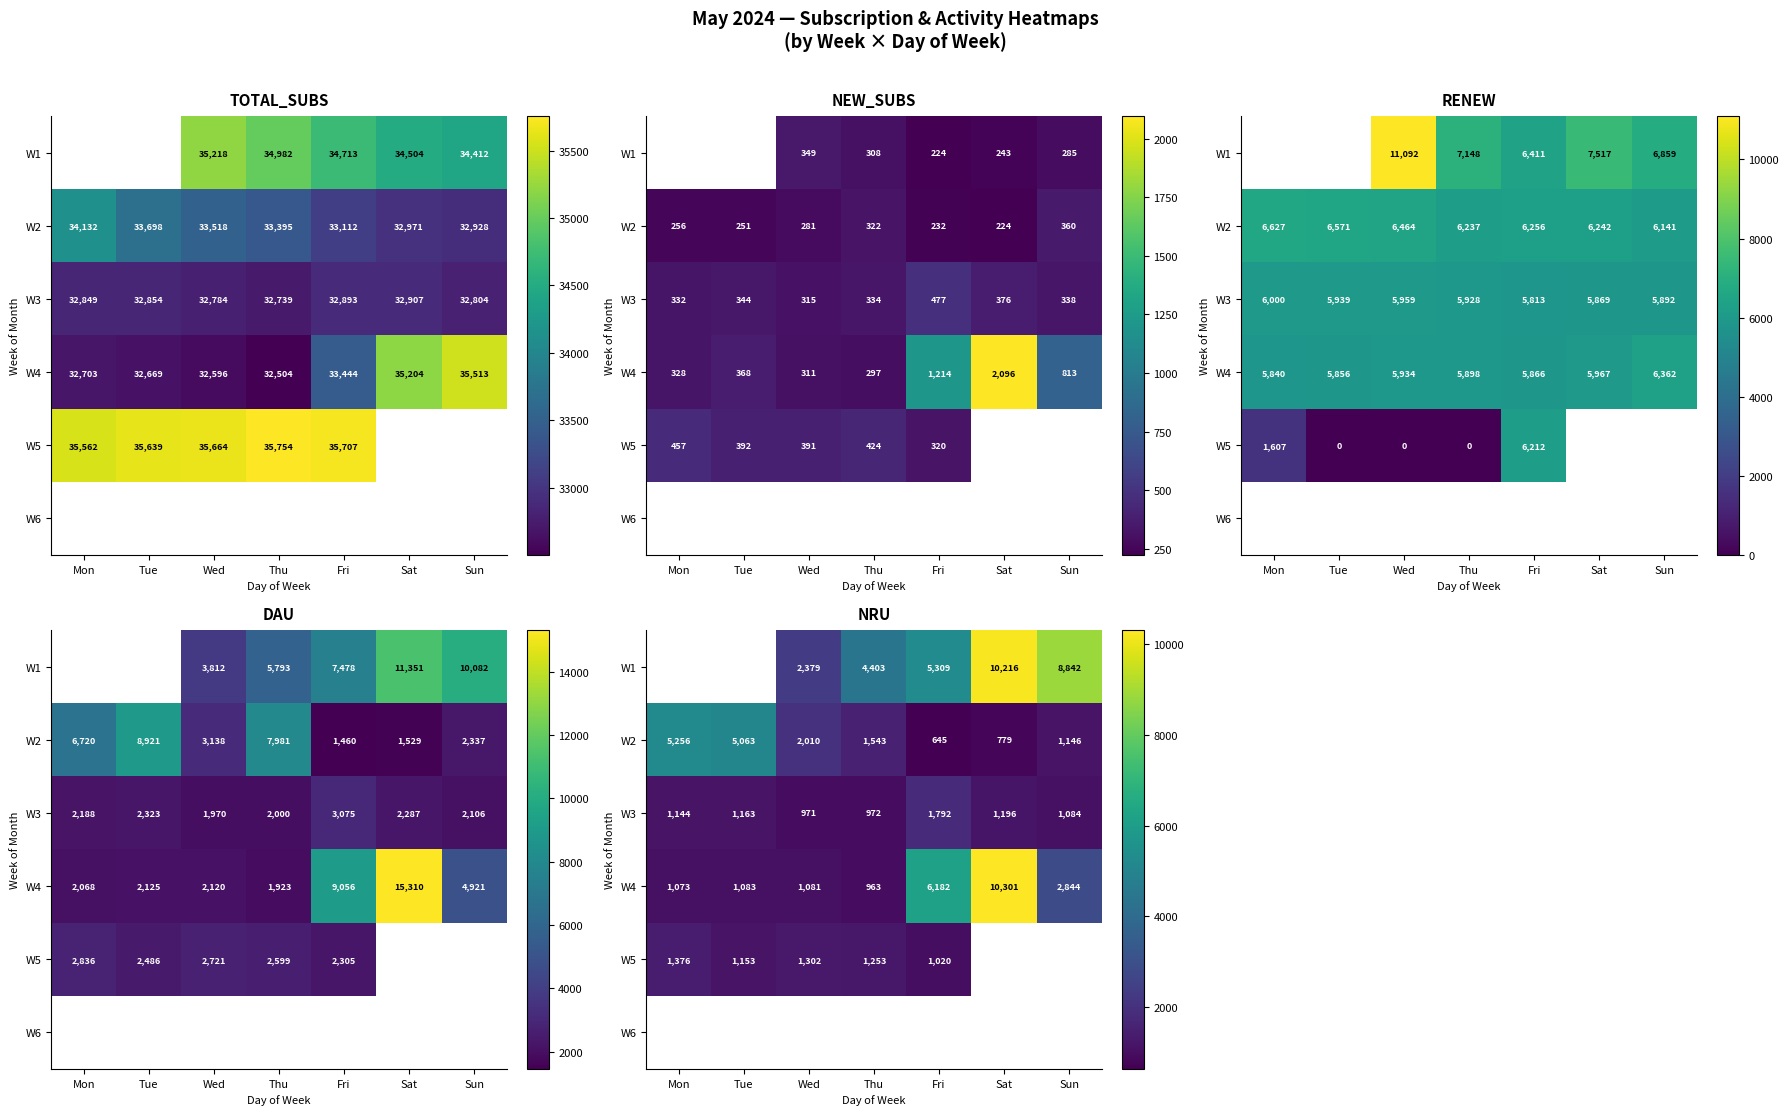

Which category has the highest value across all series?

Sat